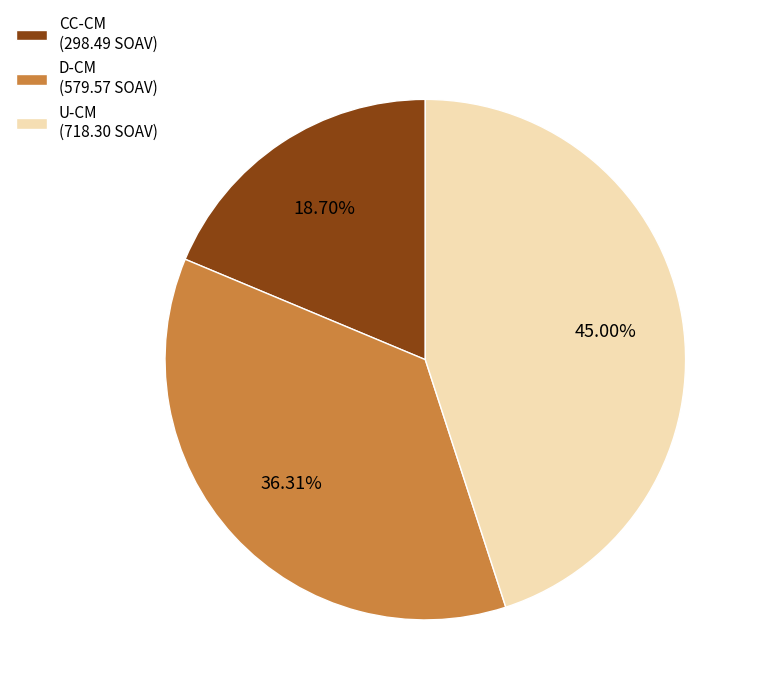

Does U-CM (718.30 SOAV) account for over 50% of the chart?

No